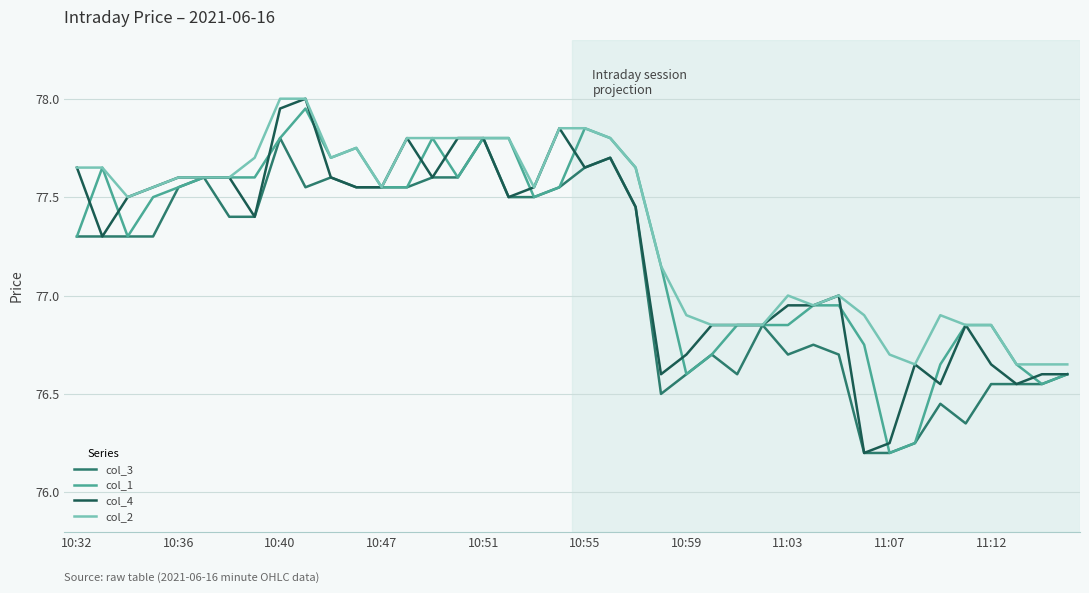

What is the highest value of the col_3 series?

77.8